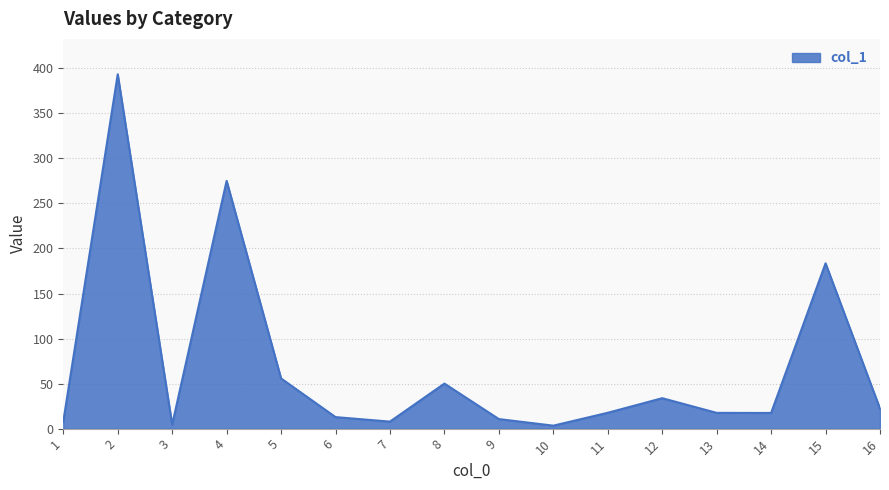

What is the difference between the maximum and minimum values?

390.0